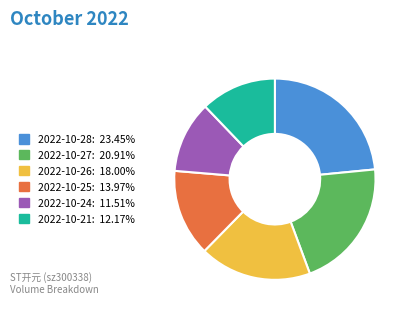

Combined, do 2022-10-24 and 2022-10-21 account for over 50%?

No